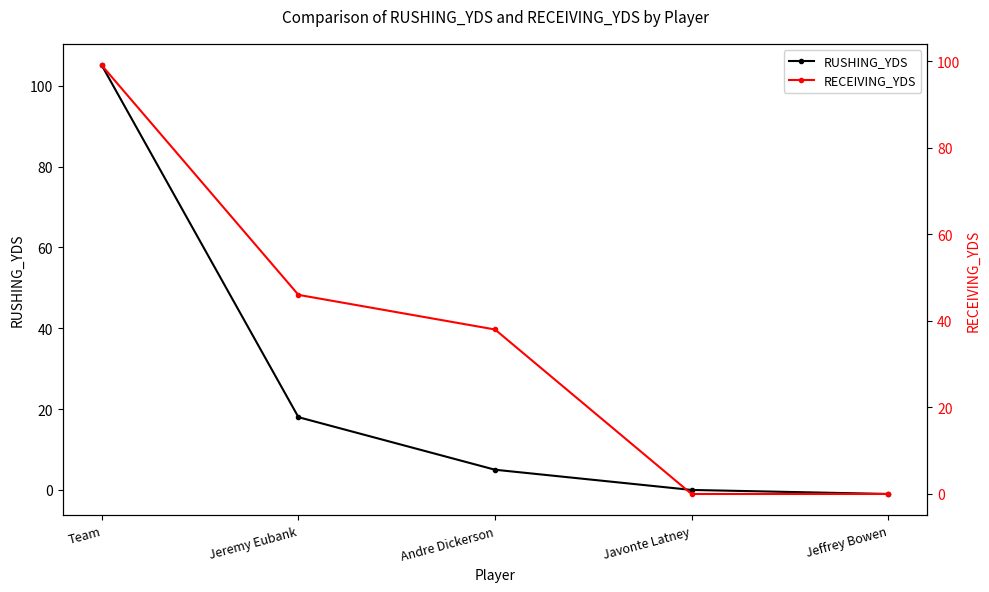

At which category is the sum across all series the highest?

Team